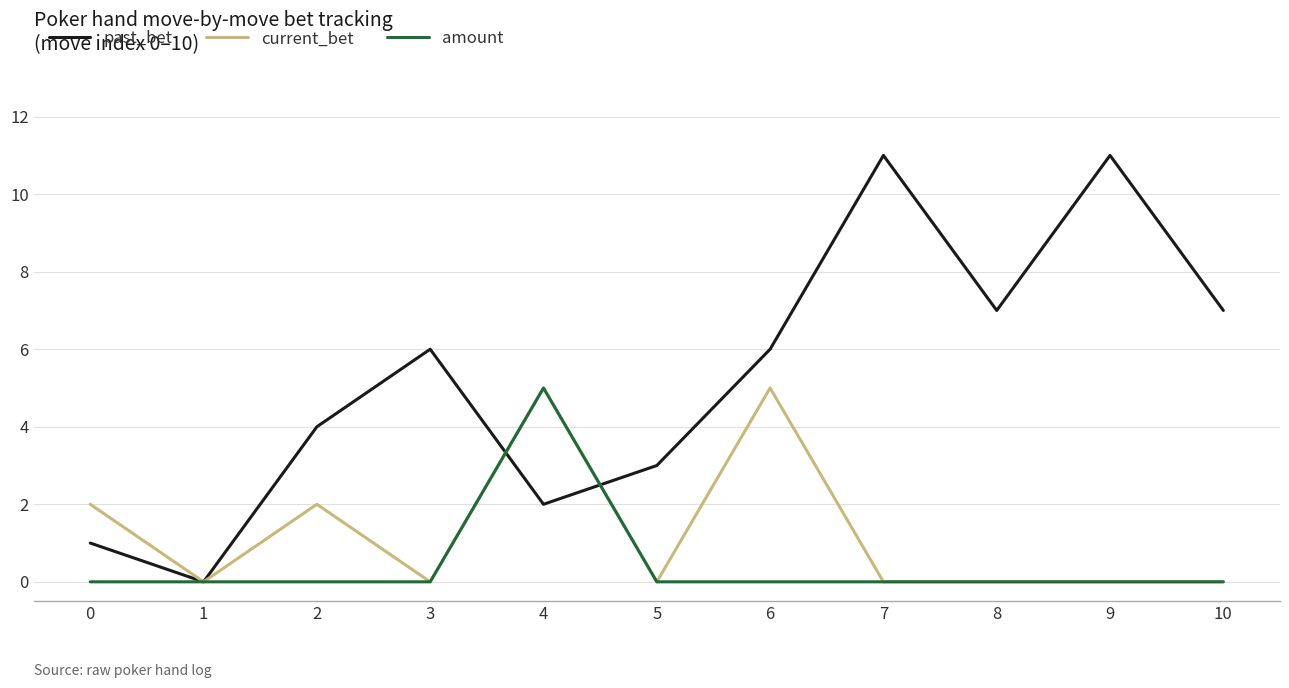

At 6, list the series in order from largest to smallest.

past_bet, current_bet, amount